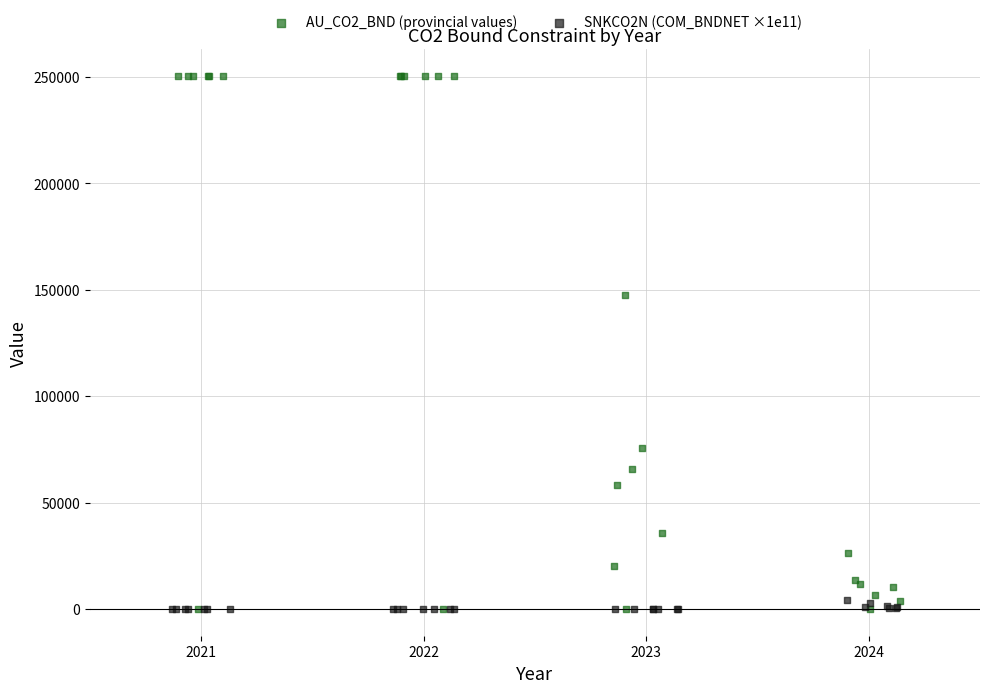

Which series reaches the maximum Y coordinate?

AU_CO2_BND (provincial values)